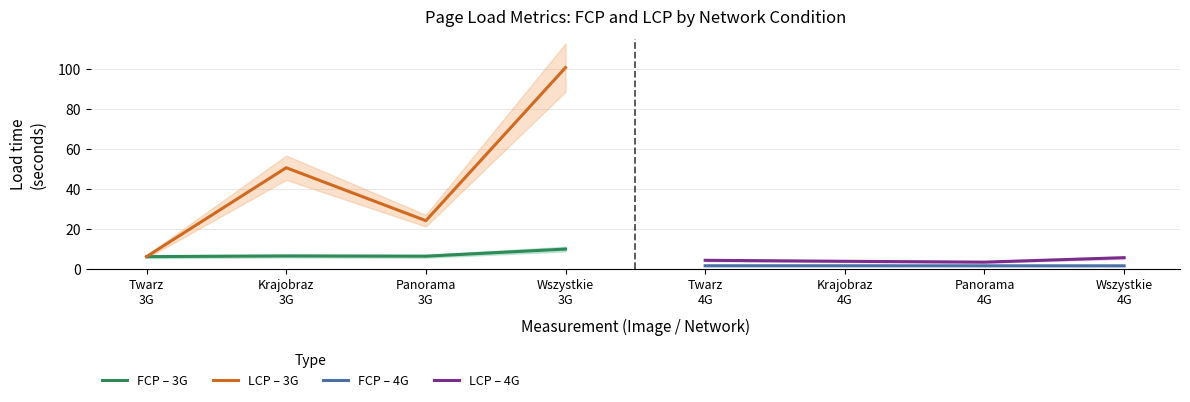

The LCP – 3G series shows 6.1 at Twarz
3G. True or false?

True